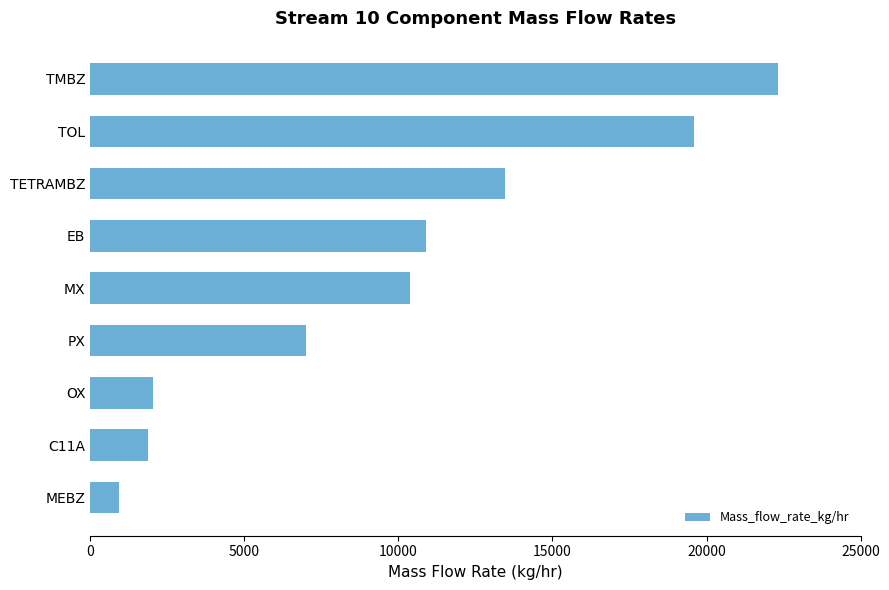

Reading bottom to top, list all the values displayed in this chart.

MEBZ=938.0	C11A=1875.6	OX=2024.6	PX=6988.9	MX=10386.2	EB=10901.8	TETRAMBZ=13459.8	TOL=19596.7	TMBZ=22332.2